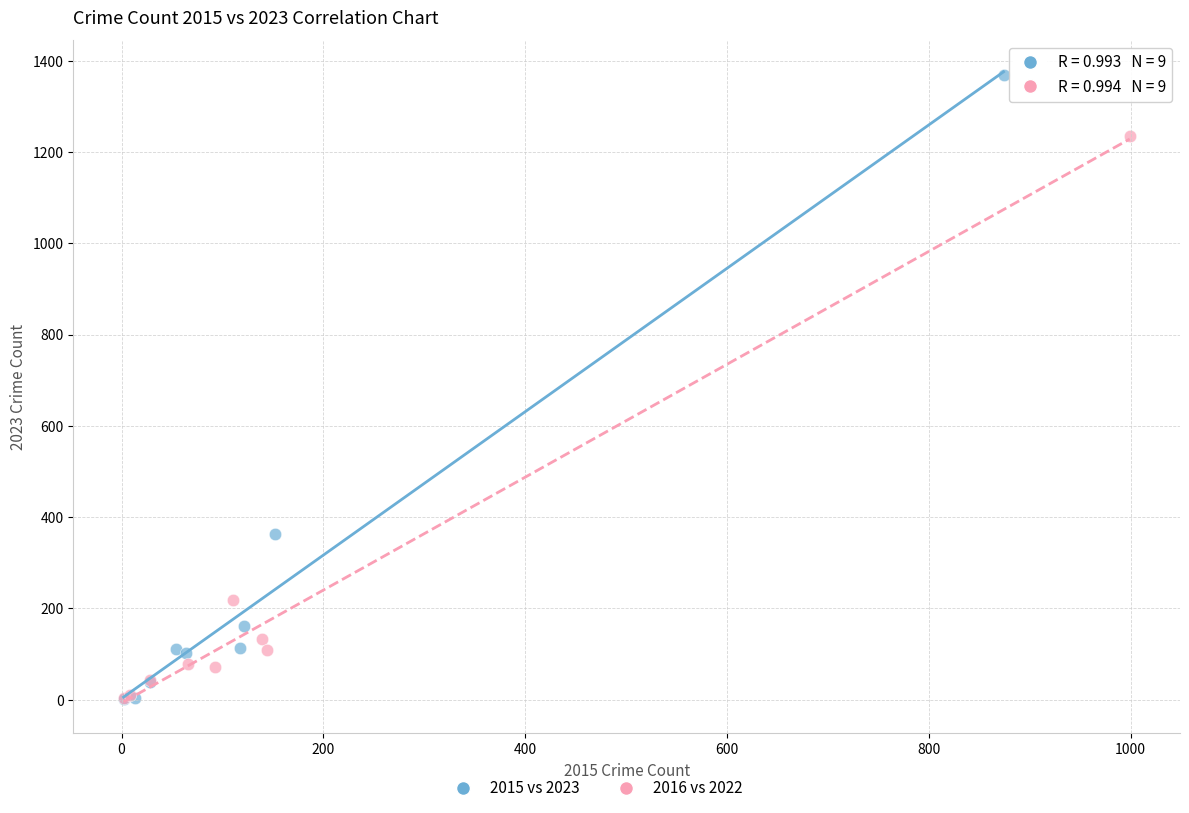

Which series reaches the maximum Y coordinate?

2015 vs 2023